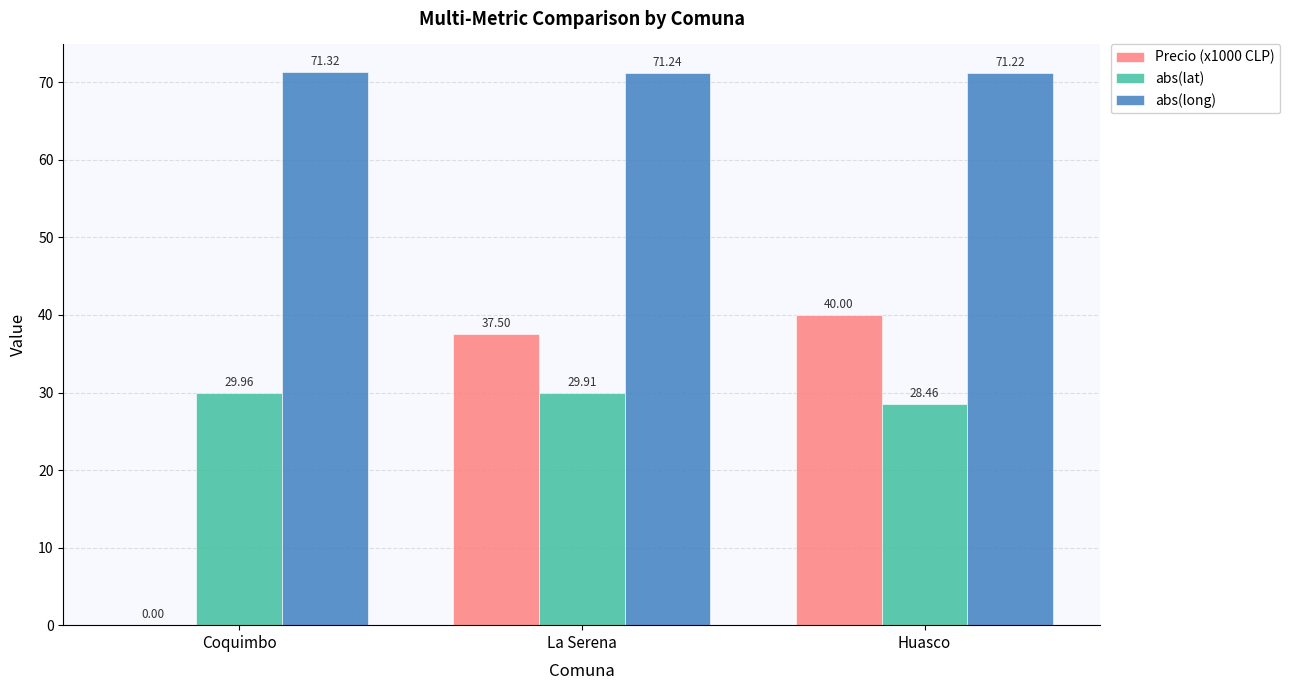

Which series has the largest total across all categories?

abs(long)